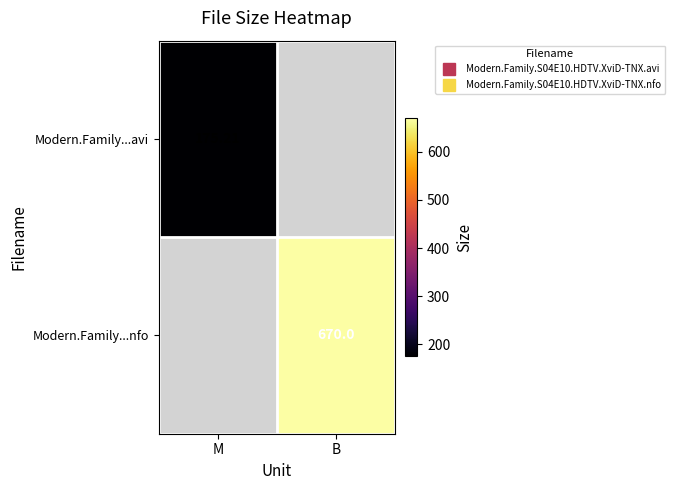

How many data points does each series have?

2